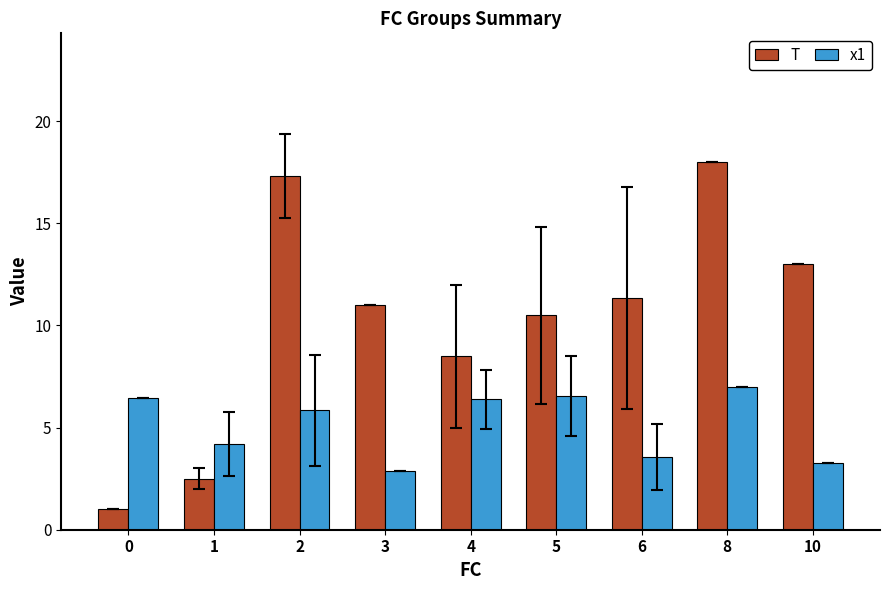

How many distinct data groups are displayed?

2